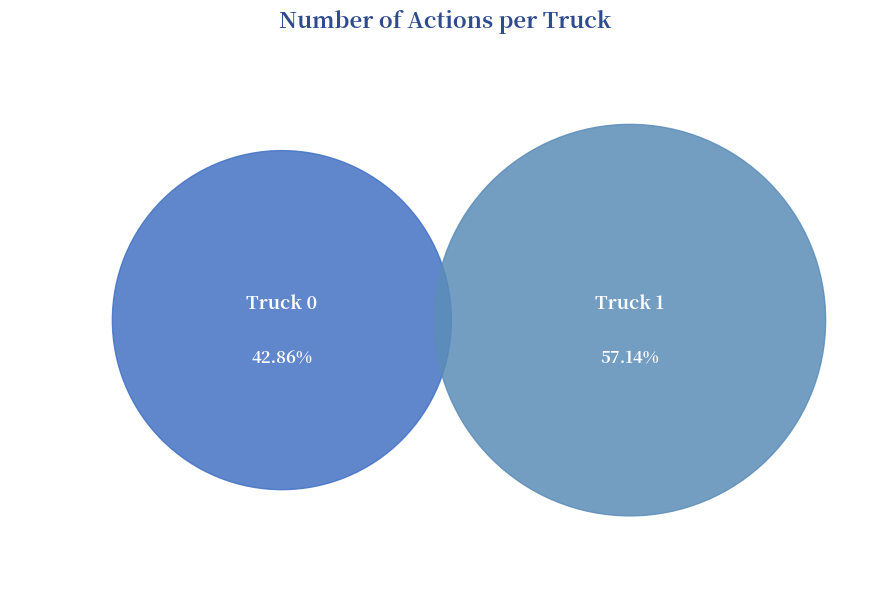

To the nearest percent, what portion does Truck 0 represent?

43%